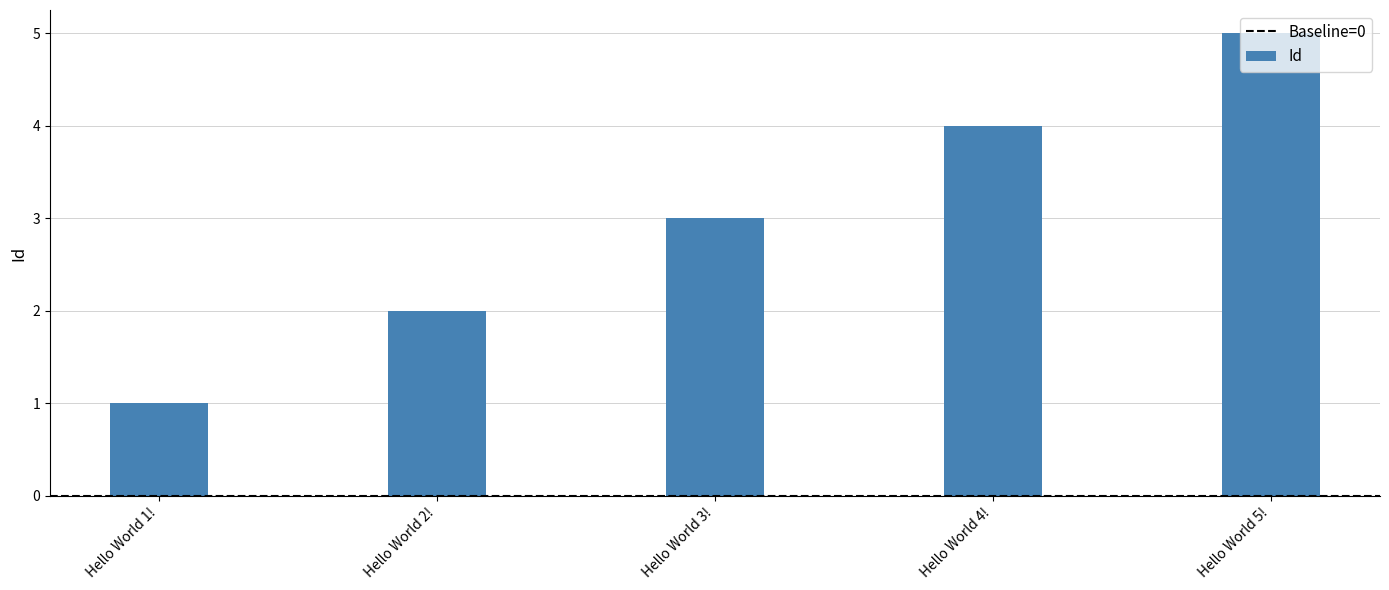

Reading left to right, transcribe all the data shown in this chart.

Hello World 1!=1	Hello World 2!=2	Hello World 3!=3	Hello World 4!=4	Hello World 5!=5